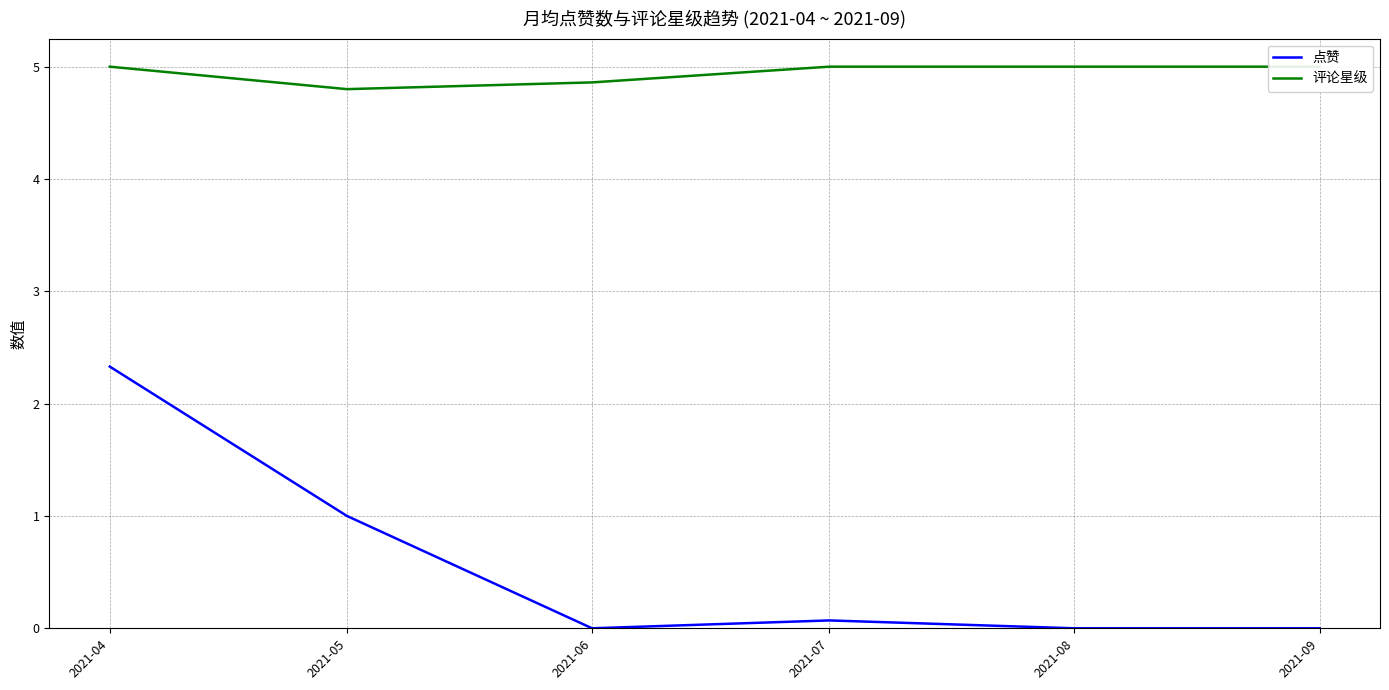

At which label does 评论星级 reach its peak?

2021-04